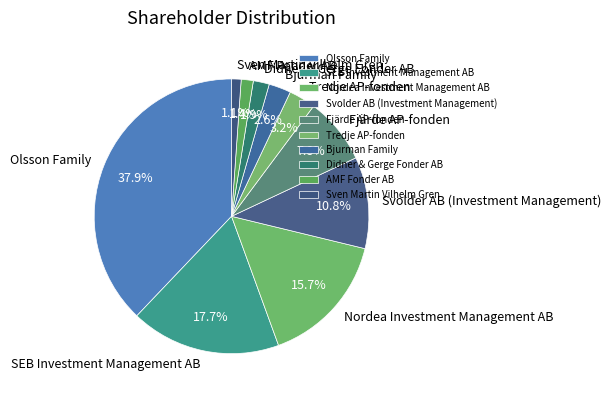

Count the number of slices in the pie.

10